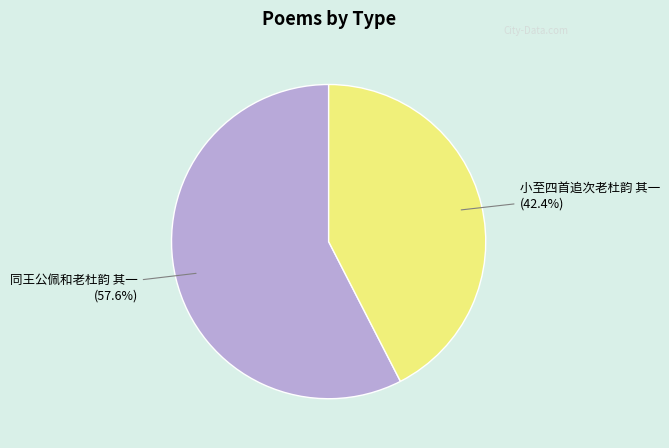

What percentage is the 小至四首追次老杜韵 其一 slice, to the nearest percent?

42%